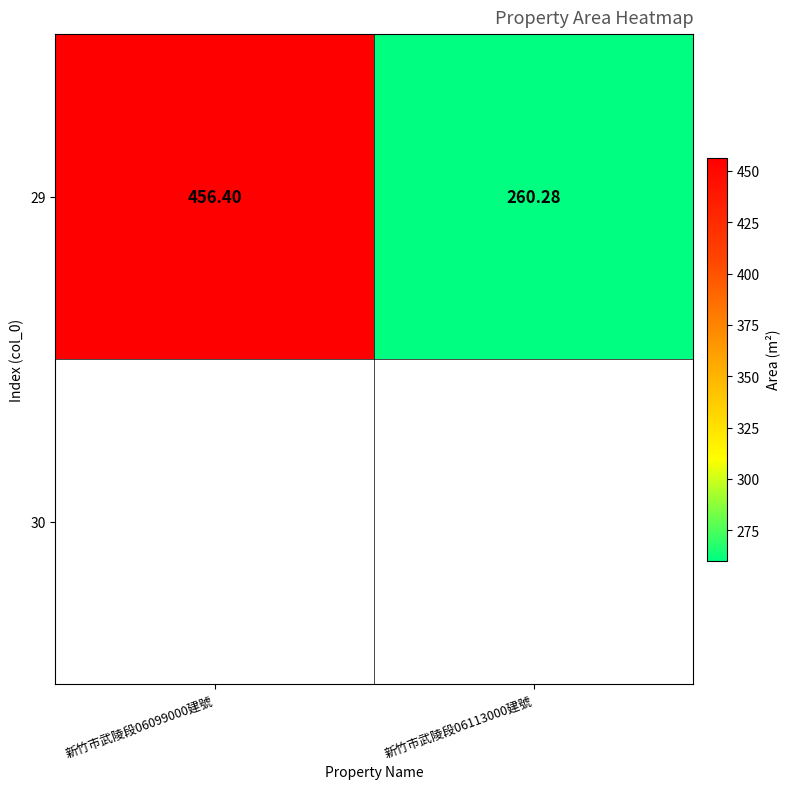

Where is the data nearest to the value 358?

新竹市武陵段06113000建號